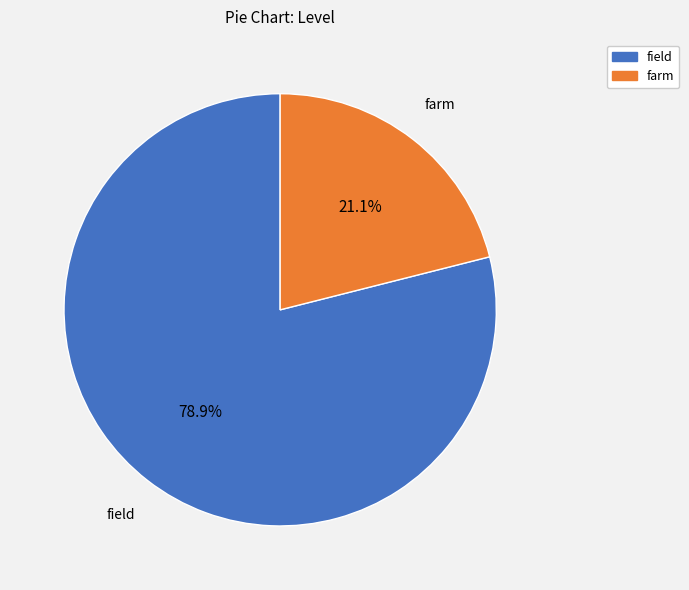

What percentage is the field slice, to the nearest percent?

79%